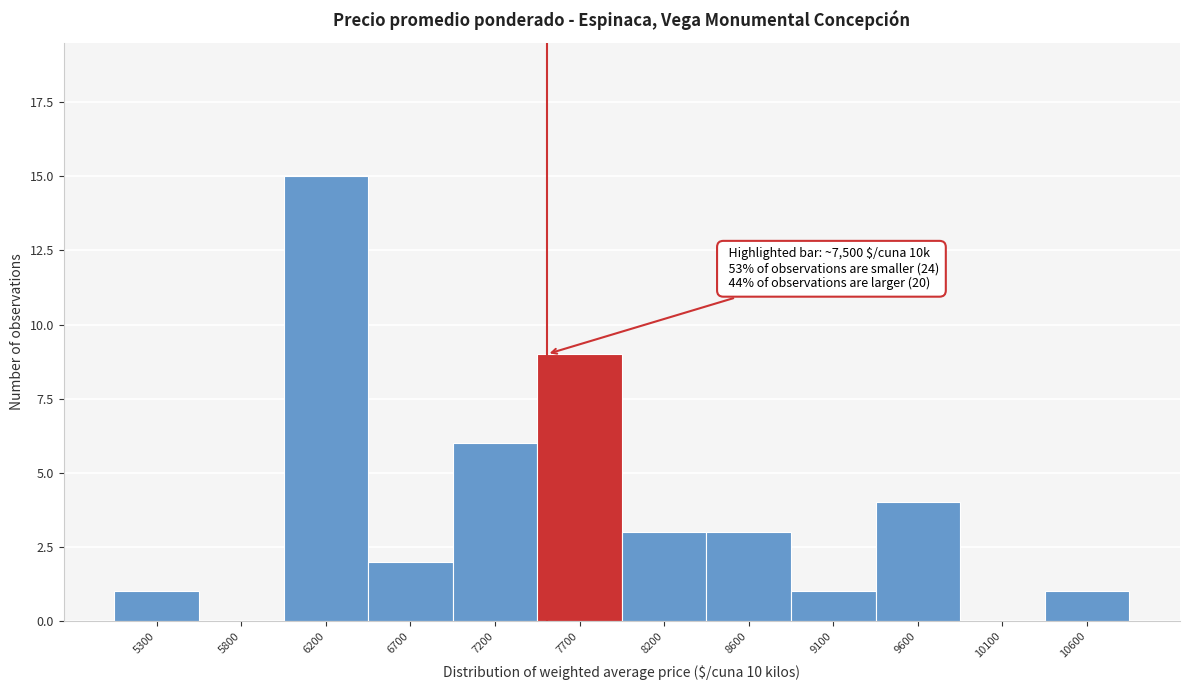

Which range on the x-axis has the tallest bar?

6000 to 6500